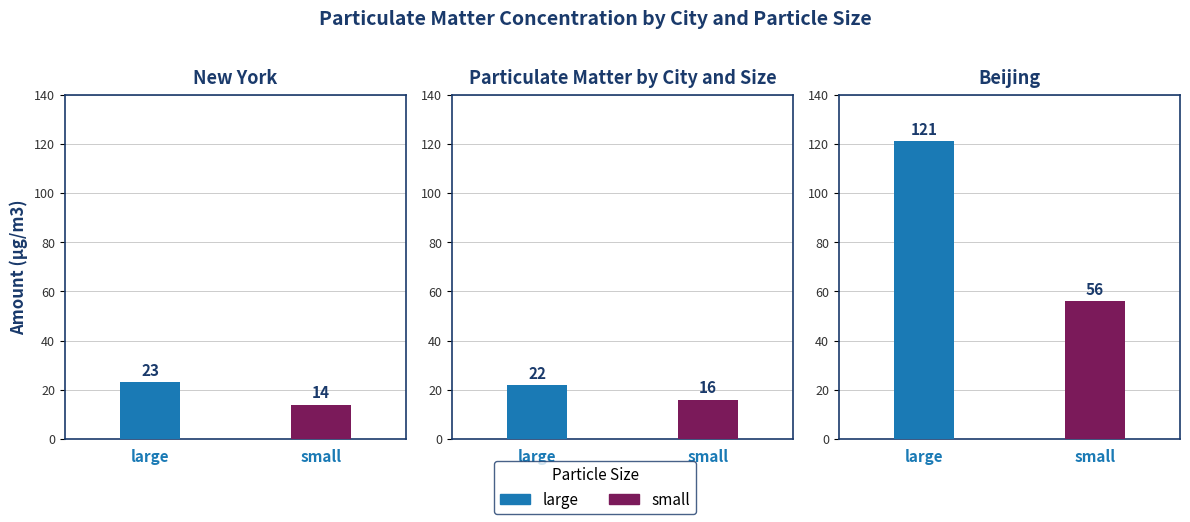

Which label corresponds to the largest value in the chart?

Beijing